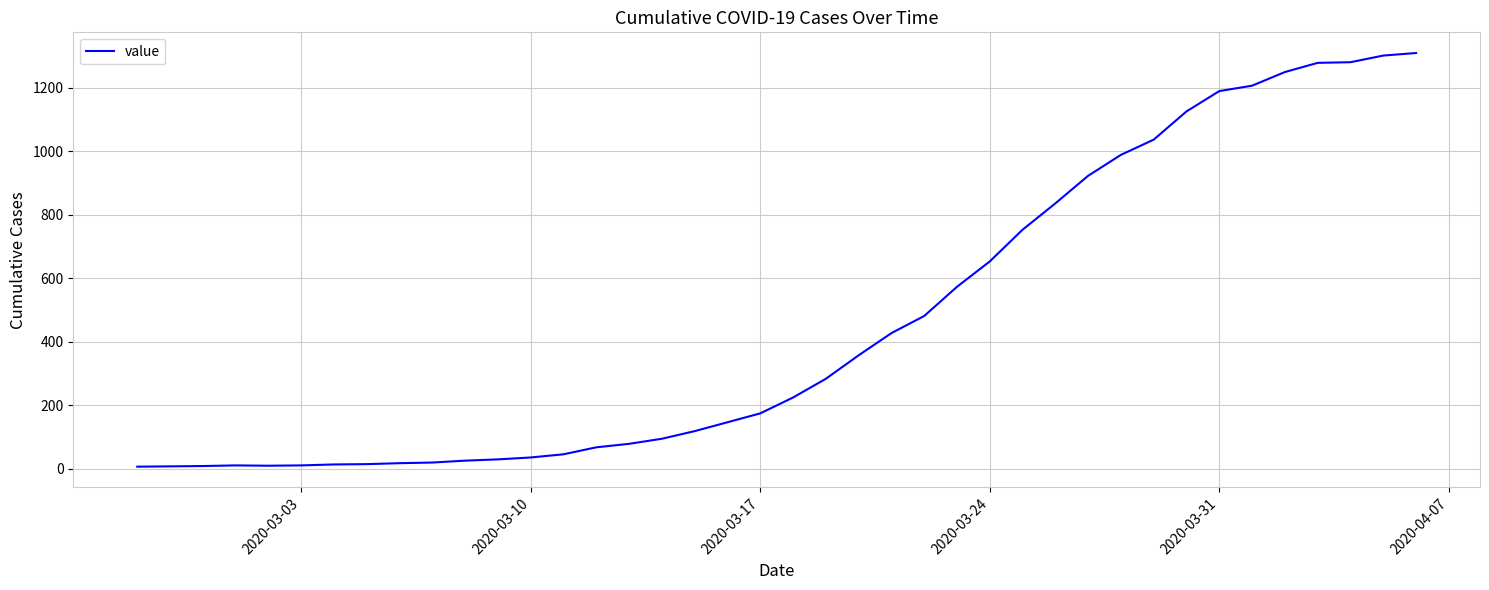

How many values are below 224?

20